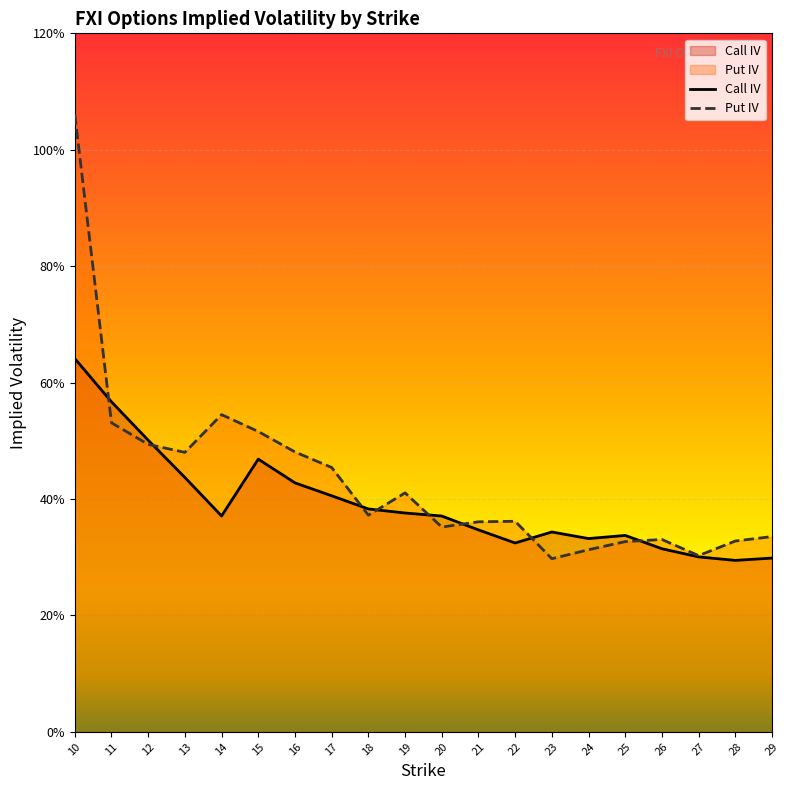

Rank the series by their maximum value, from highest to lowest.

Put IV, Call IV